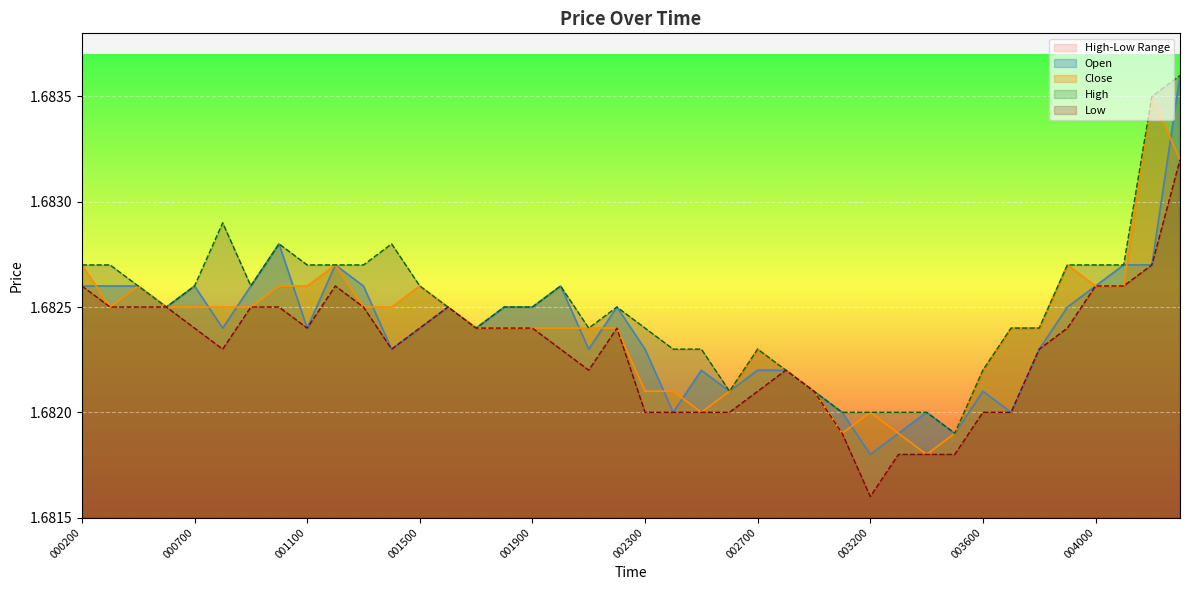

What is the highest value of the Low series?

1.7